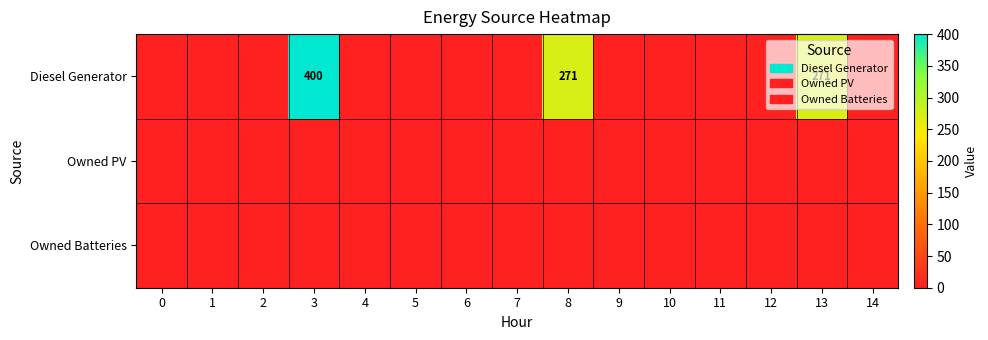

Which series has the largest range (max minus min)?

row_0